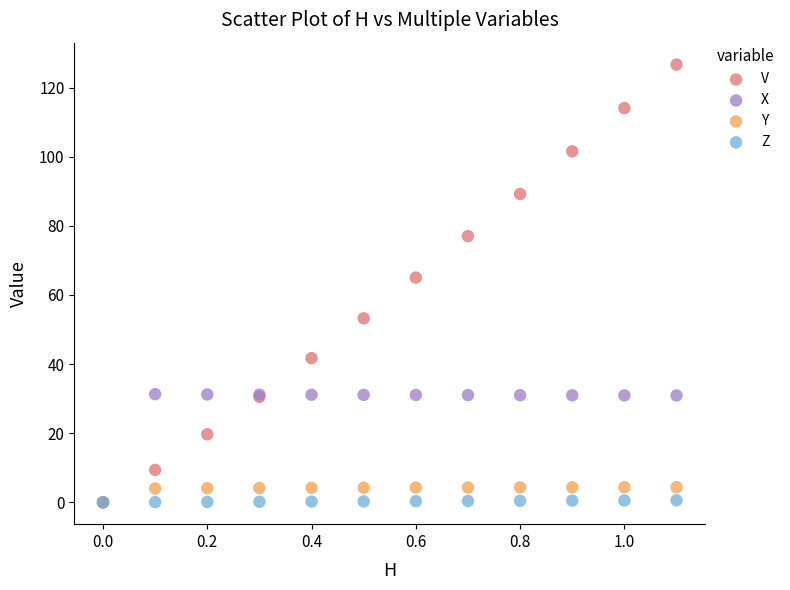

Which series reaches the maximum Y coordinate?

V